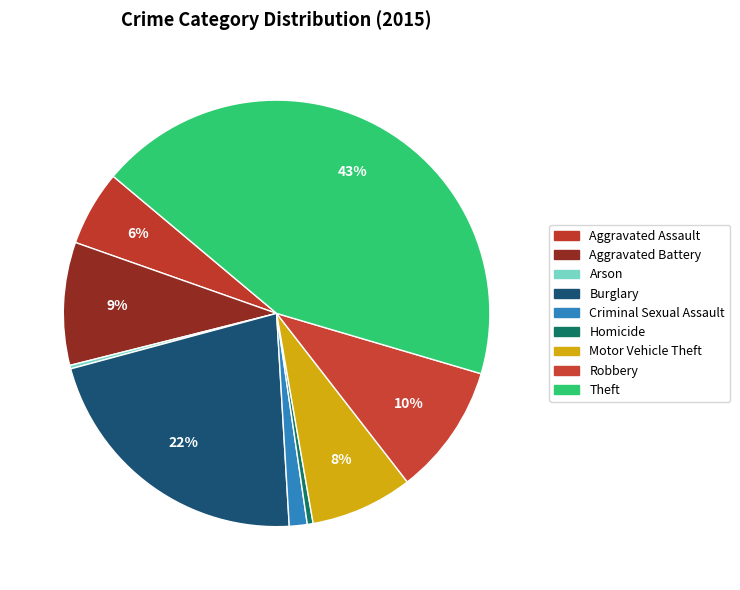

Which slice is the smallest?

Arson